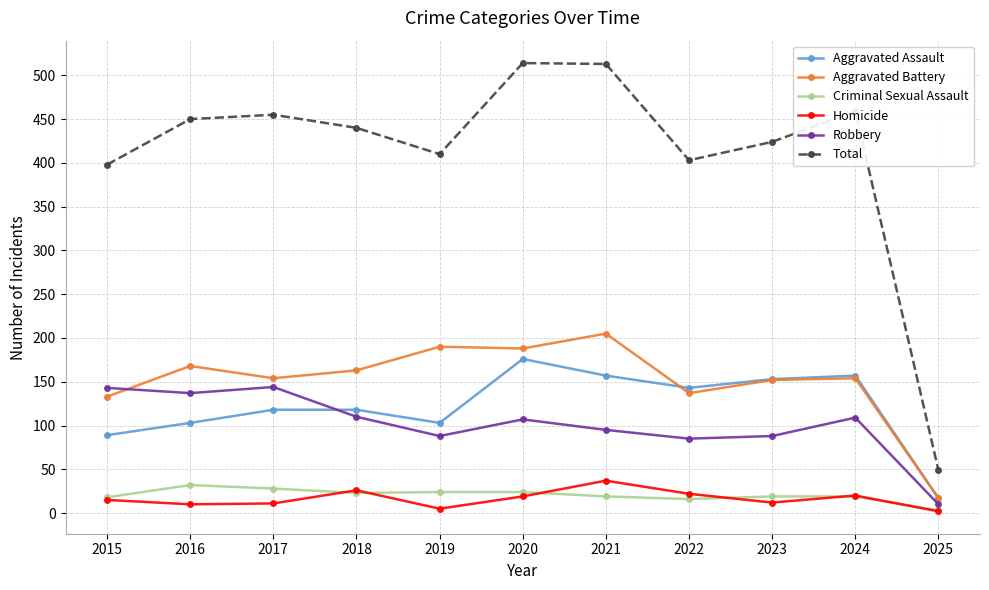

In Total, how many points are higher than both neighbors (excluding endpoints)?

3